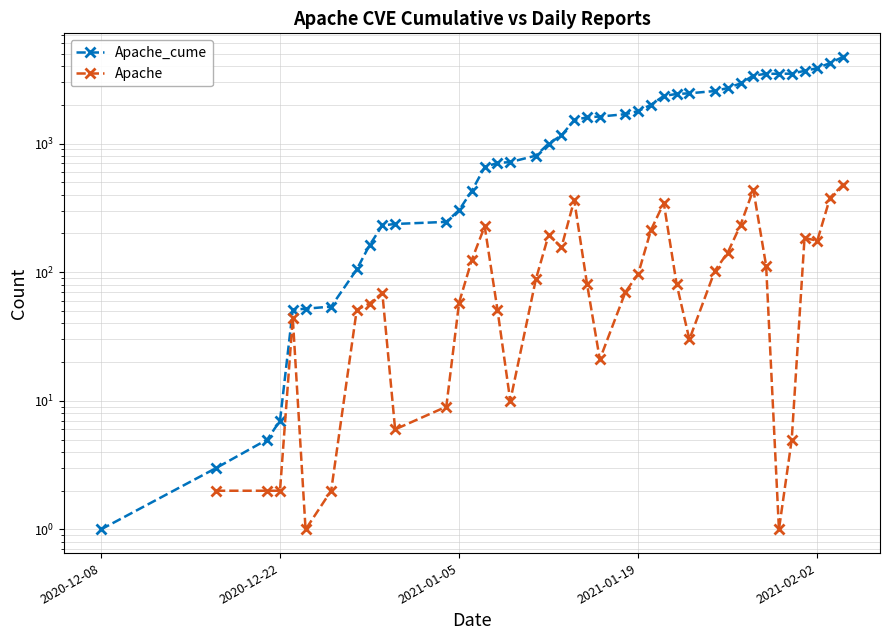

Is it true that Apache equals 189.3 at 33?

False